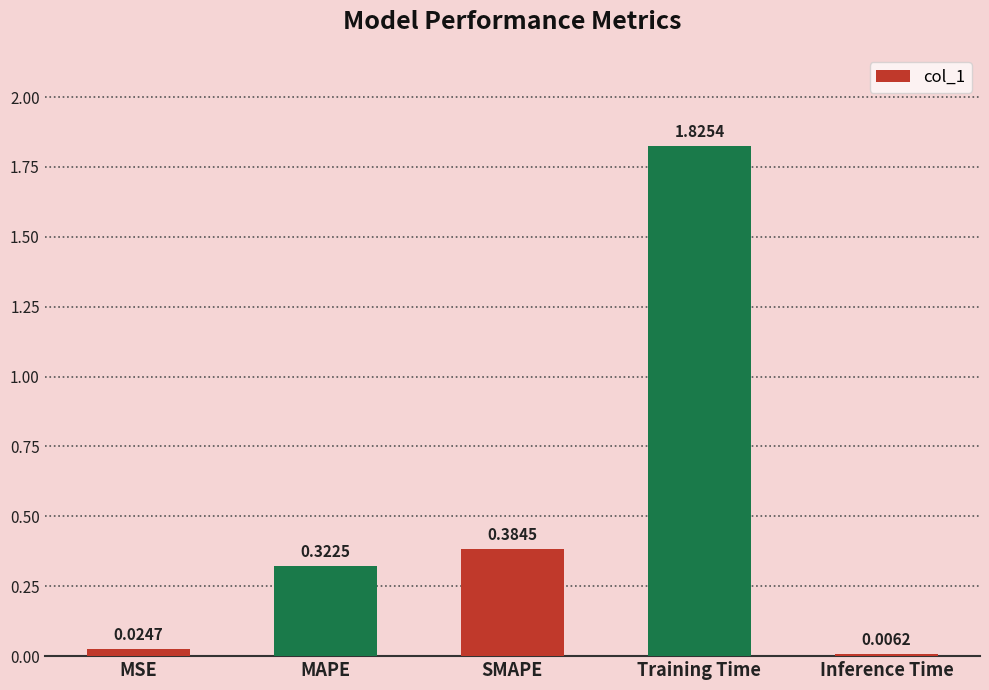

Which category has the highest value across all series?

Training Time